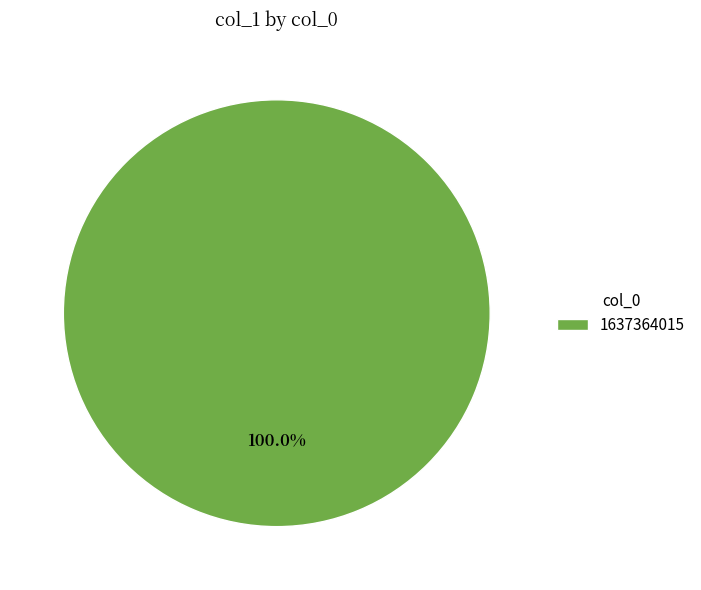

Rank the categories by value from lowest to highest.

1637364015